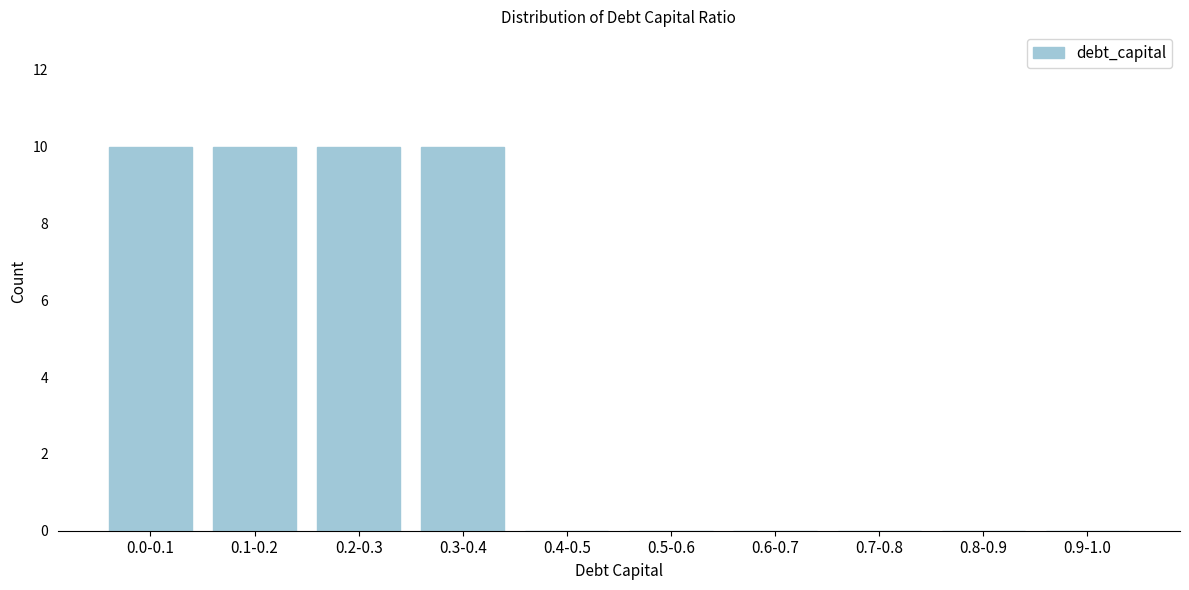

Reading right to left, extract all data points from this chart.

0.9-1.0=0	0.8-0.9=0	0.7-0.8=0	0.6-0.7=0	0.5-0.6=0	0.4-0.5=0	0.3-0.4=10	0.2-0.3=10	0.1-0.2=10	0.0-0.1=10